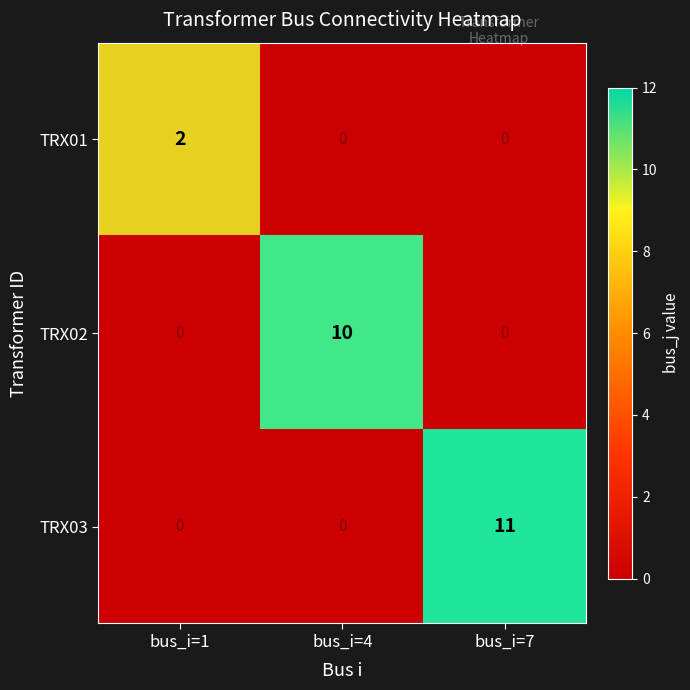

The value of TRX03 at bus_i=1 is 0. True or false?

True